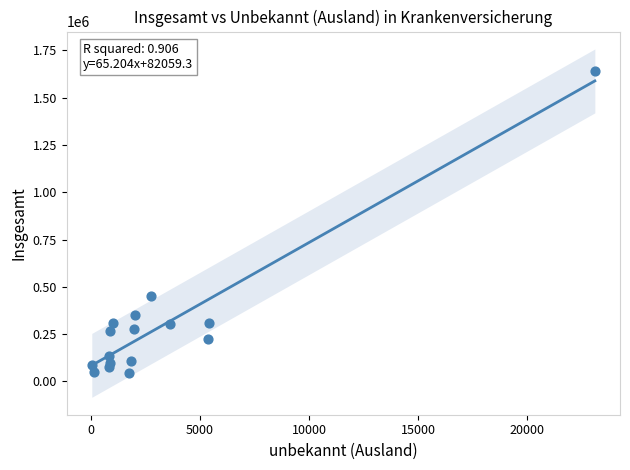

What Y value in the scatter plot is closest to 842388?

453794